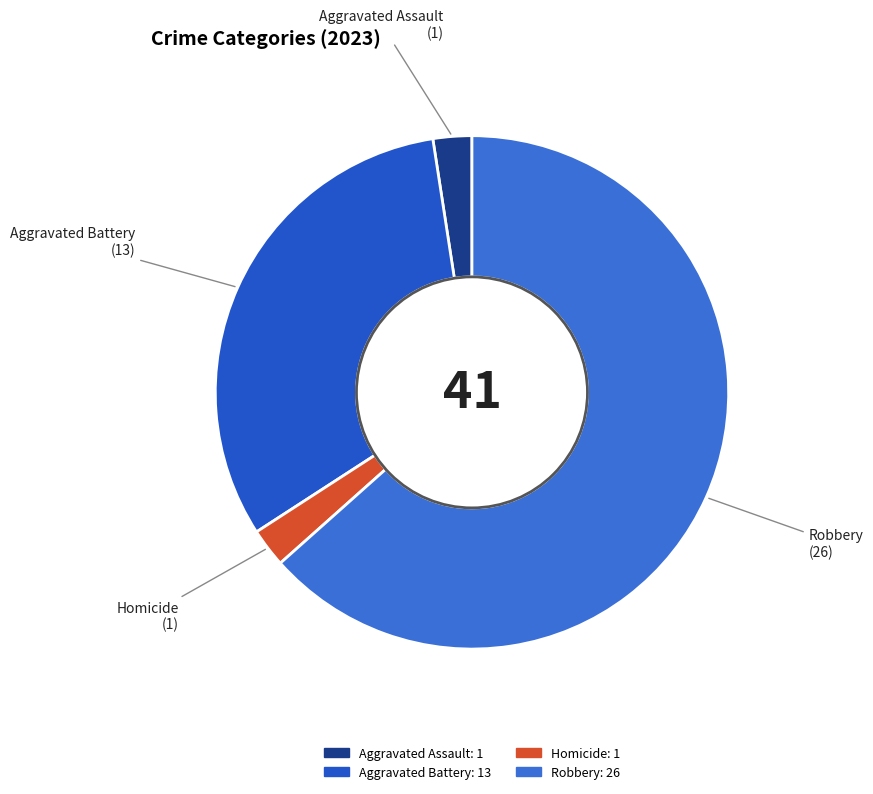

Count the number of slices in the pie.

4